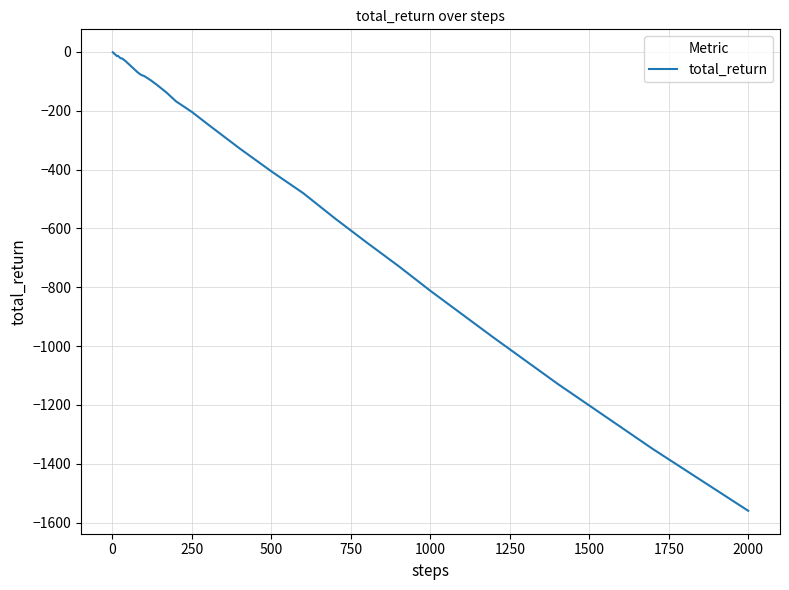

Is this an area chart (filled region under the line)?

No